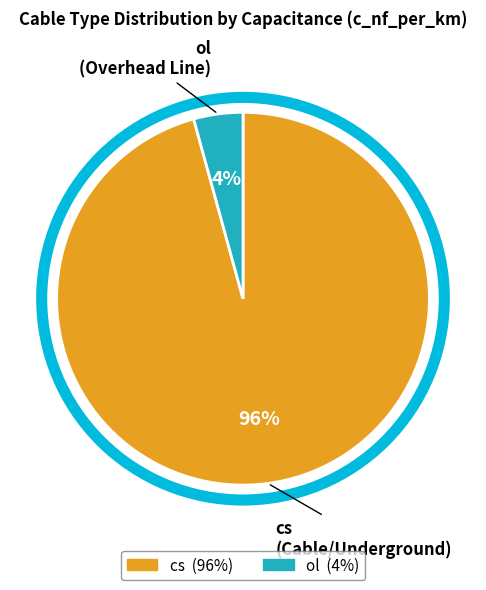

Combined, do ol and cs account for over 50%?

Yes